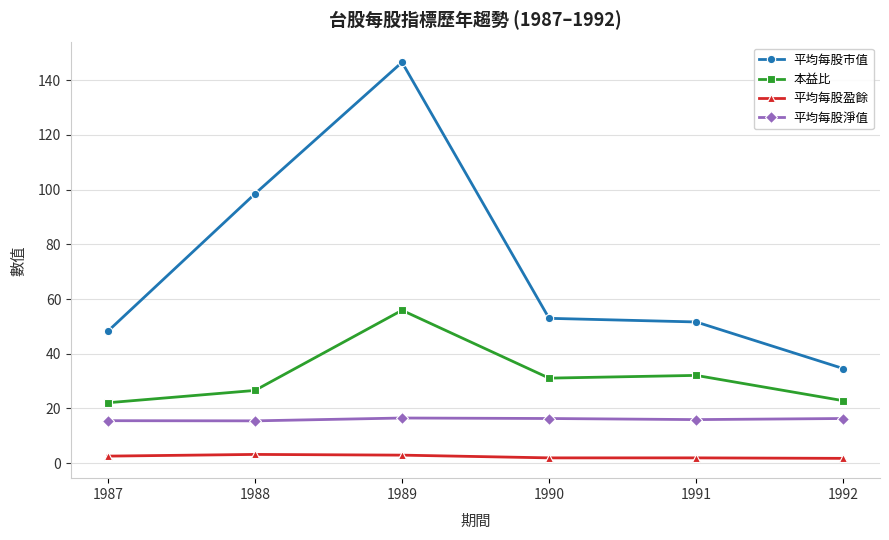

Is the value of 平均每股淨值 at 1991 greater than the value of 本益比 at 1988?

No